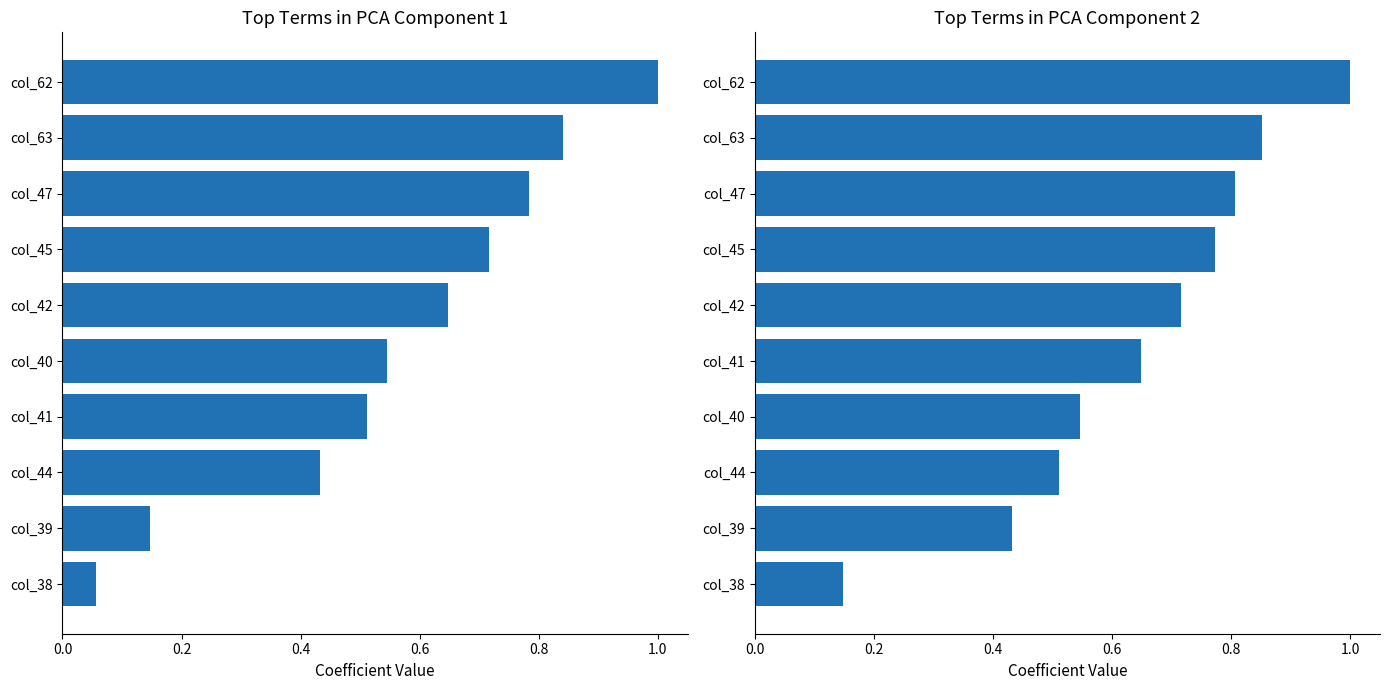

List the series in order of their peak value, lowest first.

Component 1, Component 2